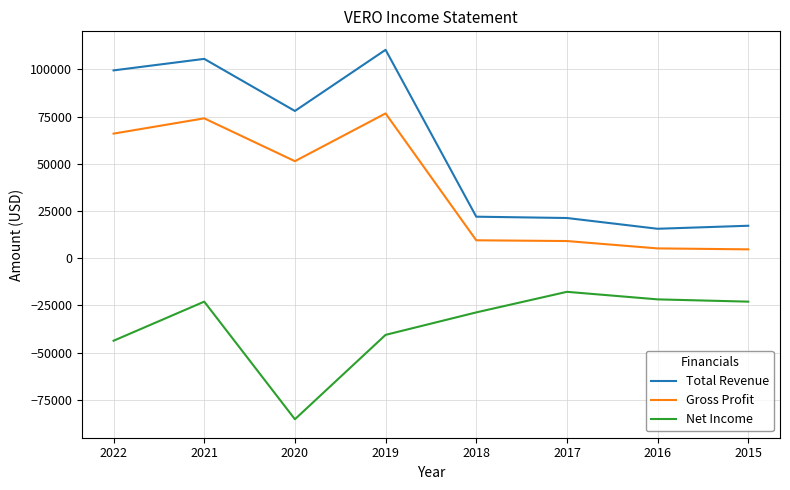

True or false: Total Revenue and Net Income intersect in this chart.

False